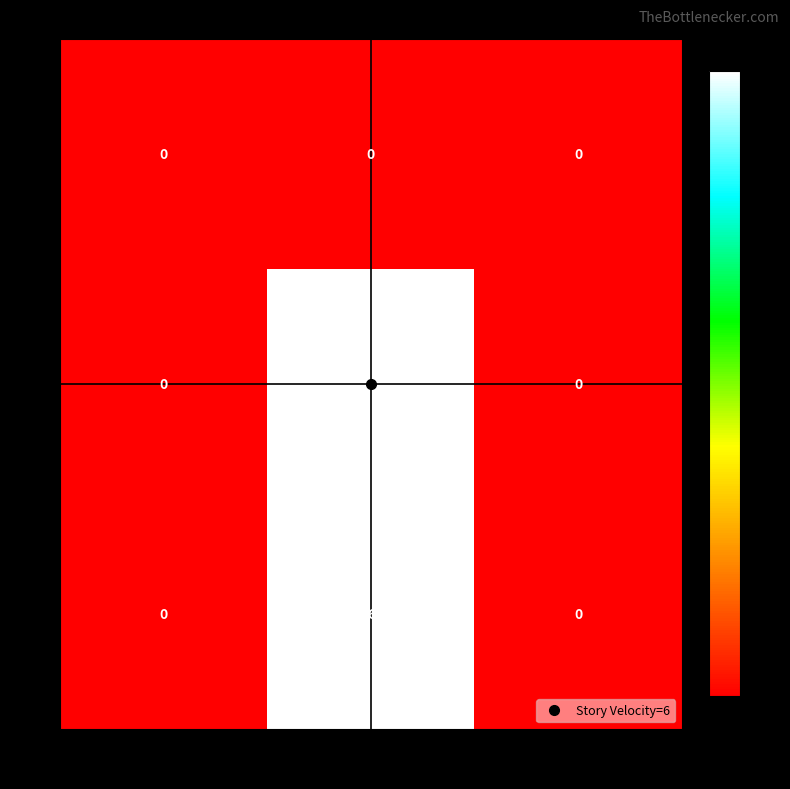

At which category is the sum across all series the highest?

179